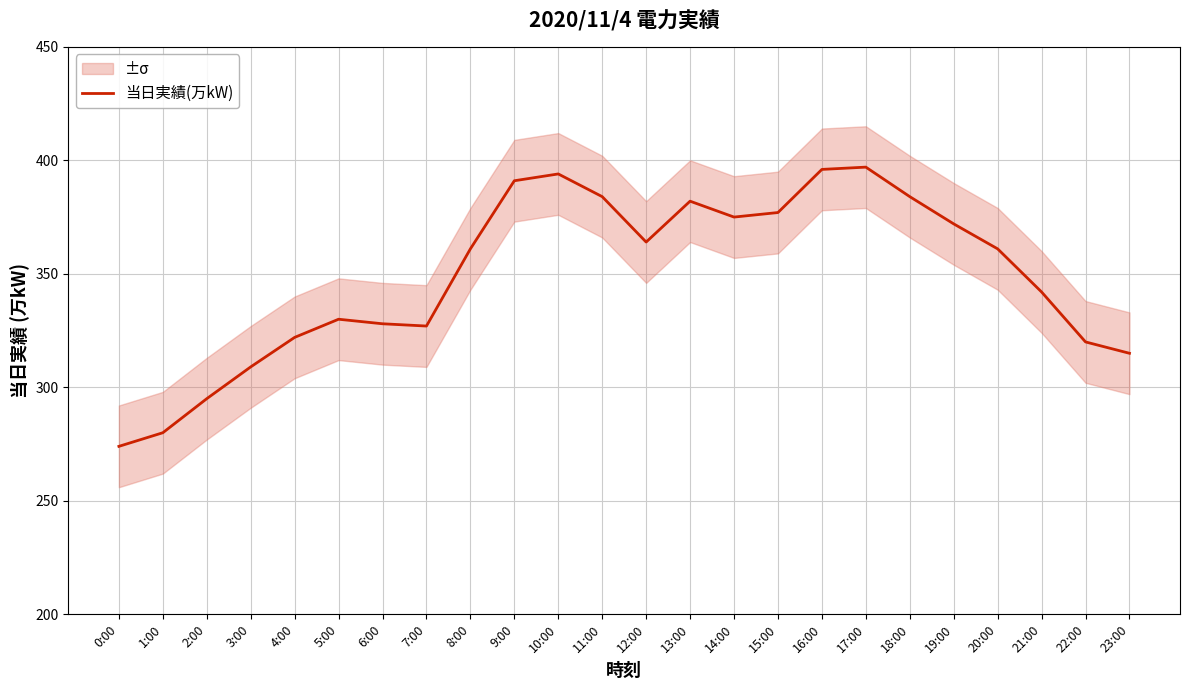

Is it true that the value at 7:00 is 434?

False